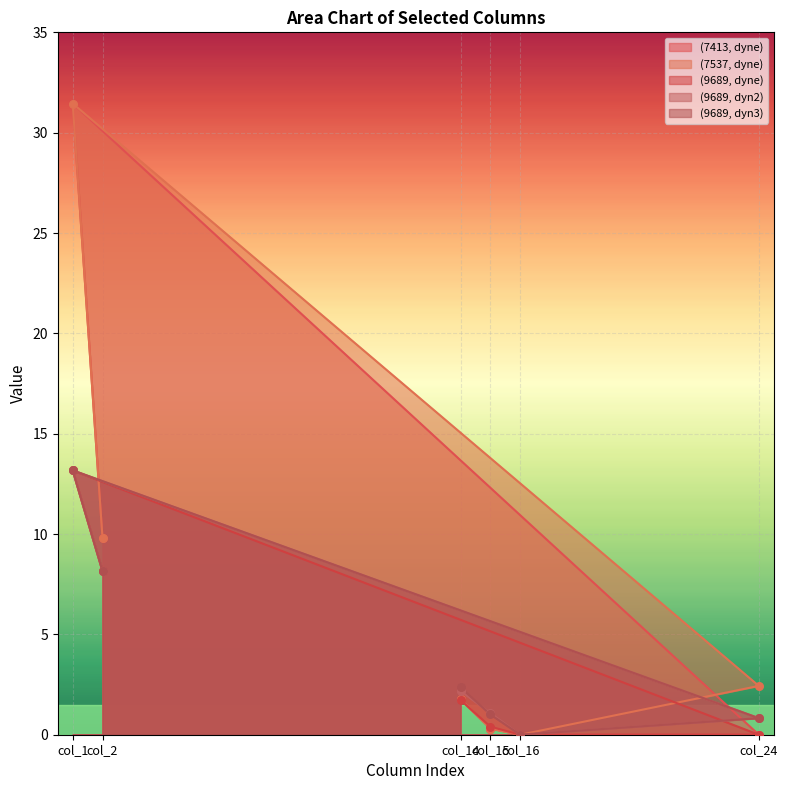

Is the value of (9689, dyne) at col_2 greater than the value of (9689, dyn2) at col_1?

No